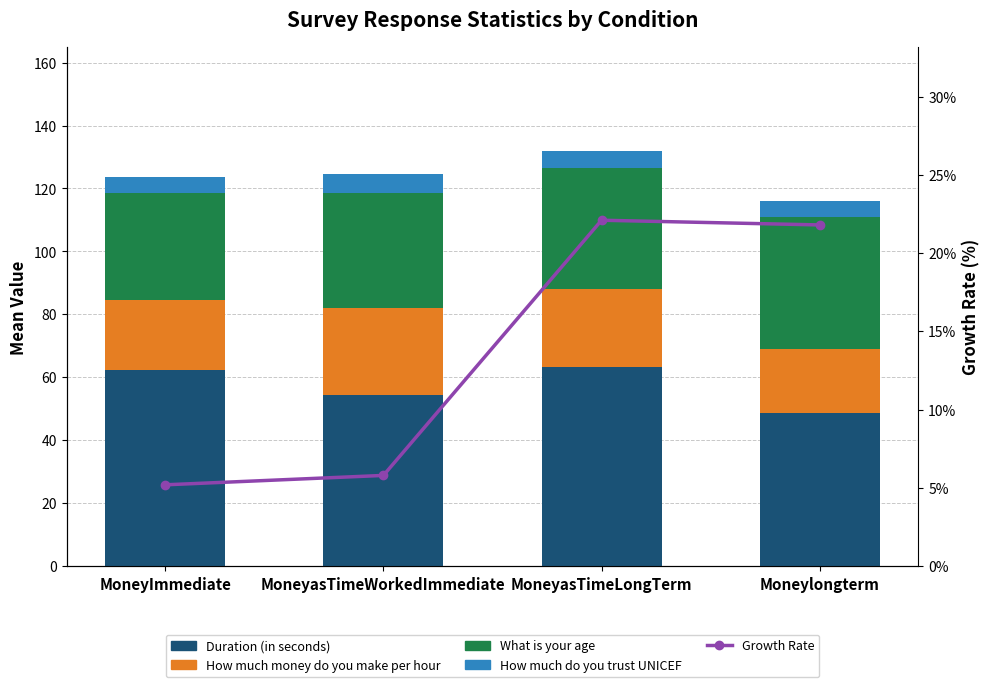

Which series changed the most between MoneyasTimeLongTerm and Moneylongterm?

Duration (in seconds)